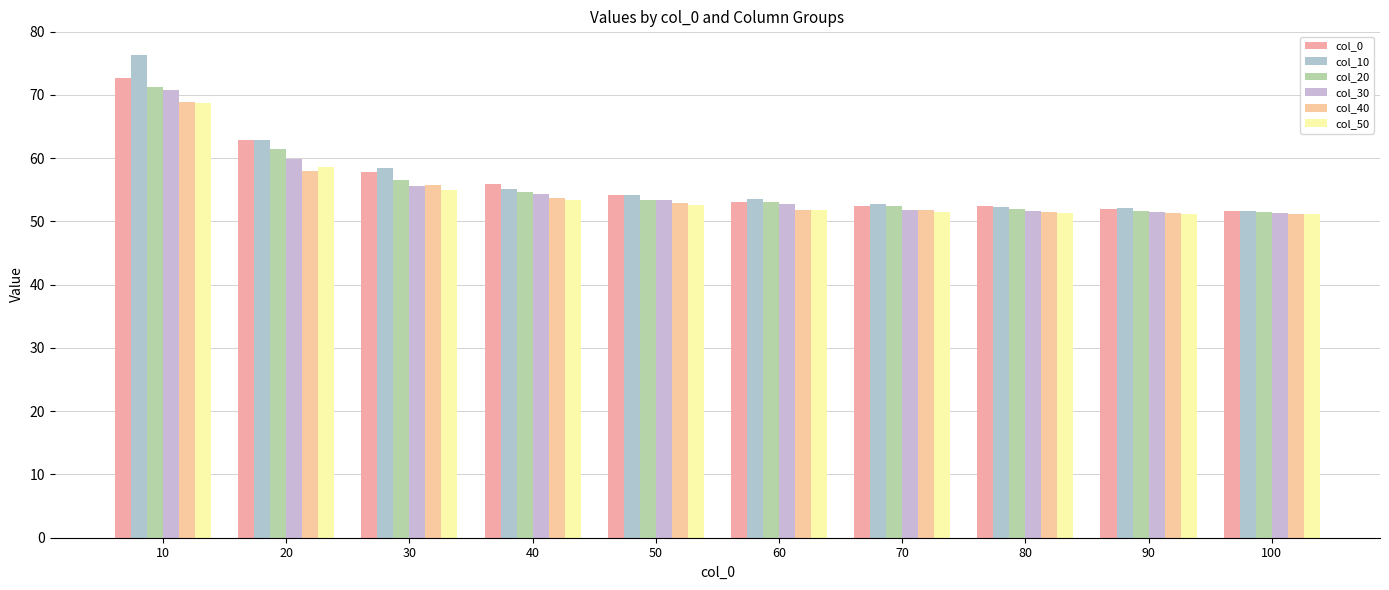

Which has a higher value, 90 or 40?

40